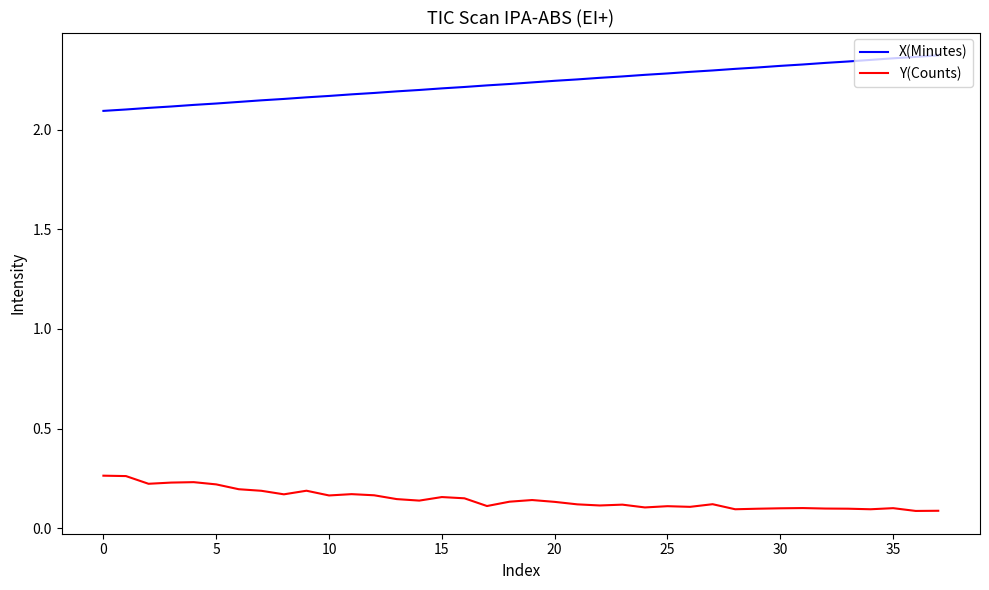

Which series has the largest total across all categories?

X(Minutes)